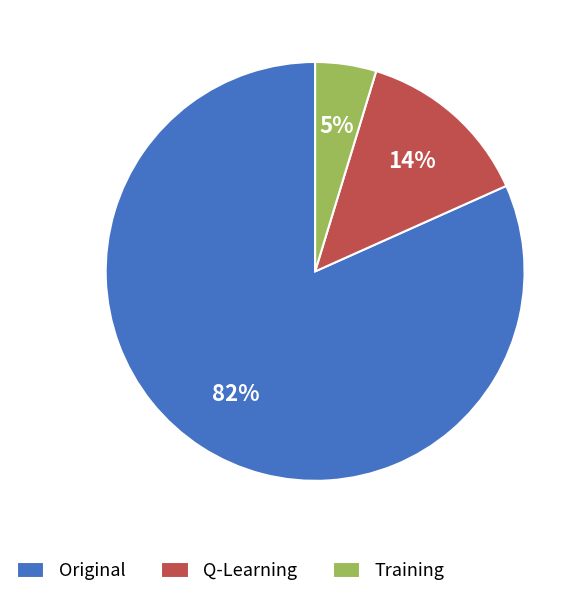

Is it true that Original is 91% of the pie?

False